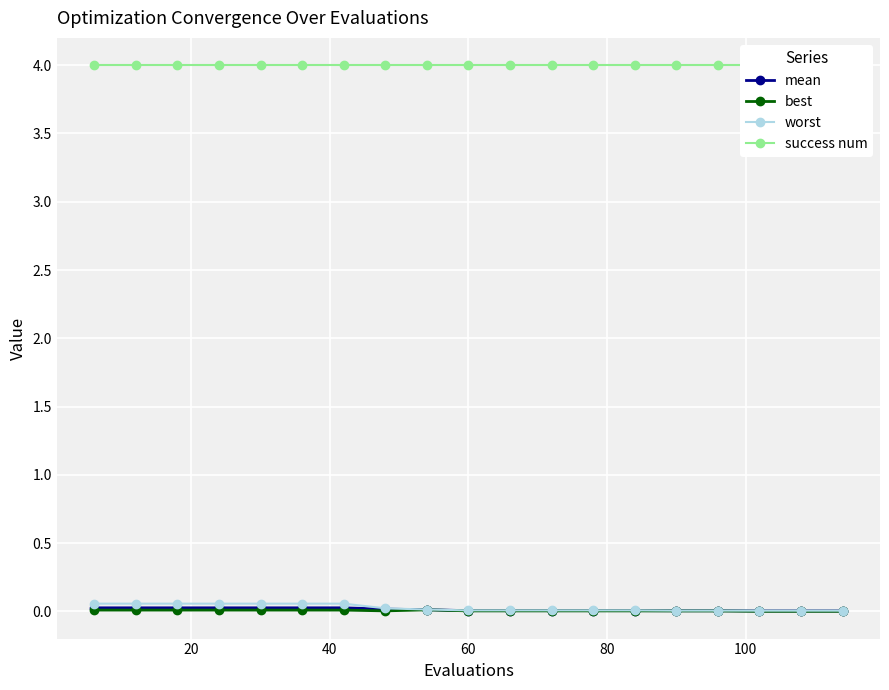

Is the value of worst at 20 greater than the value of success num at 10?

No